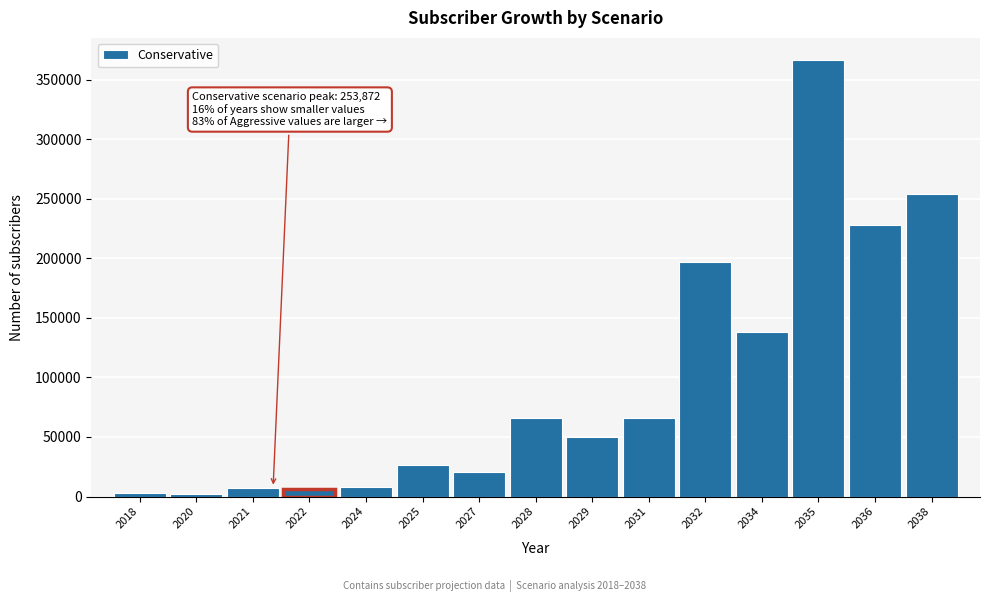

Approximately how many times larger is the value at 2028 compared to 2032?

0.3